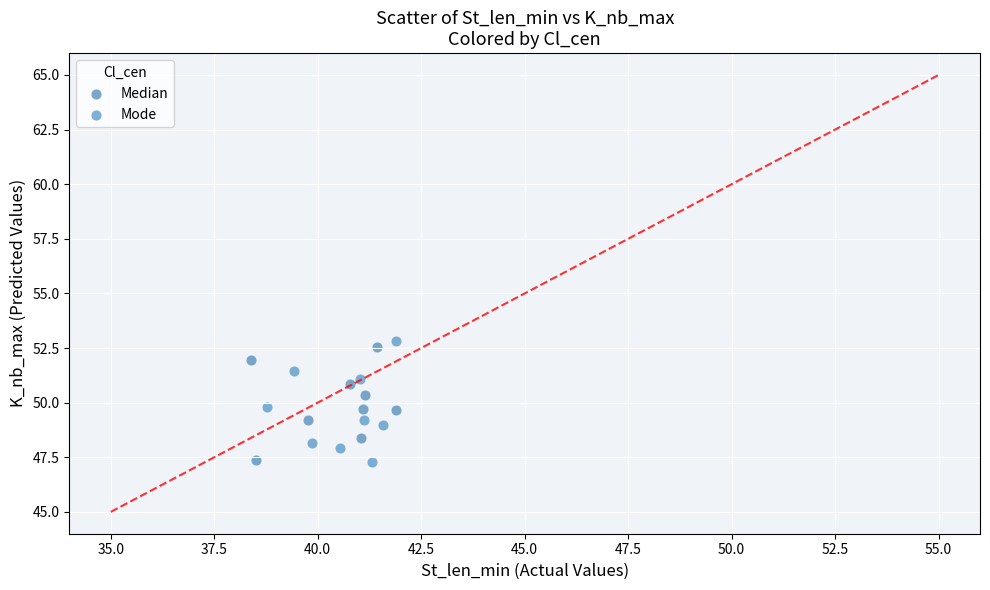

Which series reaches the maximum Y coordinate?

Mode